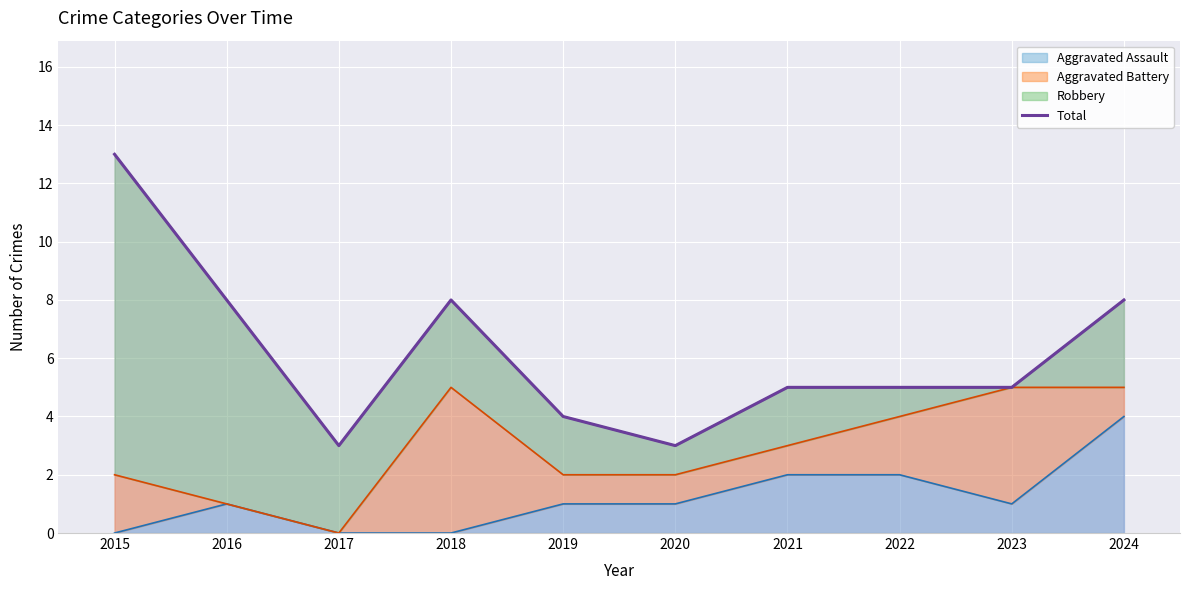

What is the ratio of the value at 2016 to the value at 2021?

1.6